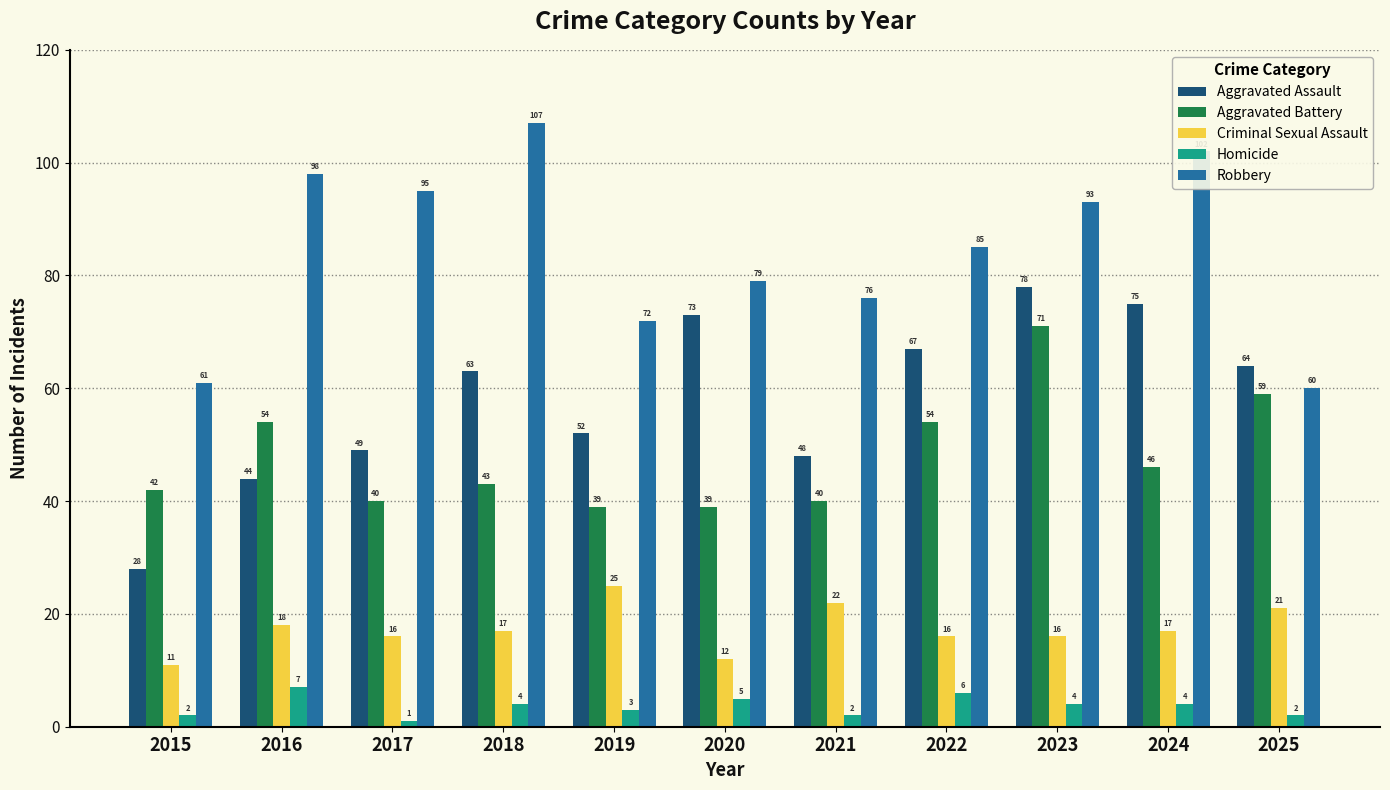

What is the difference between the maximum and minimum values in the Homicide series?

6